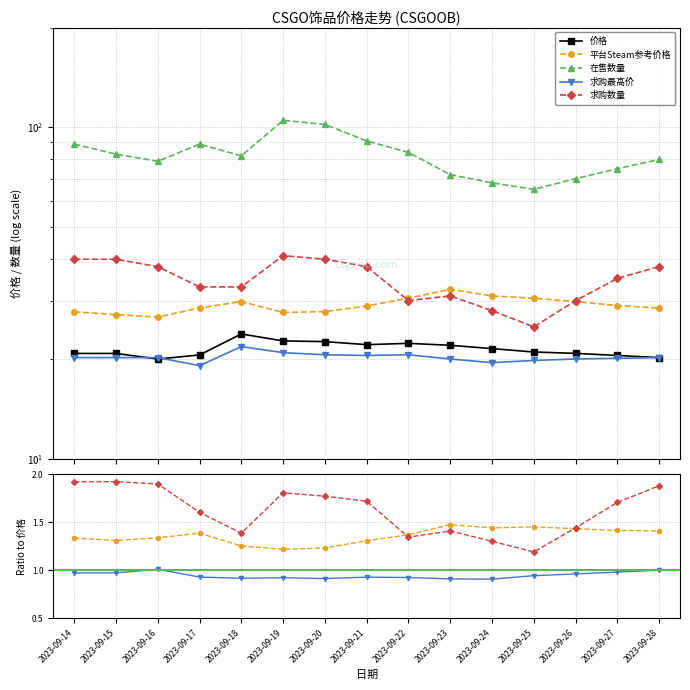

Does the chart have visible grid lines?

Yes